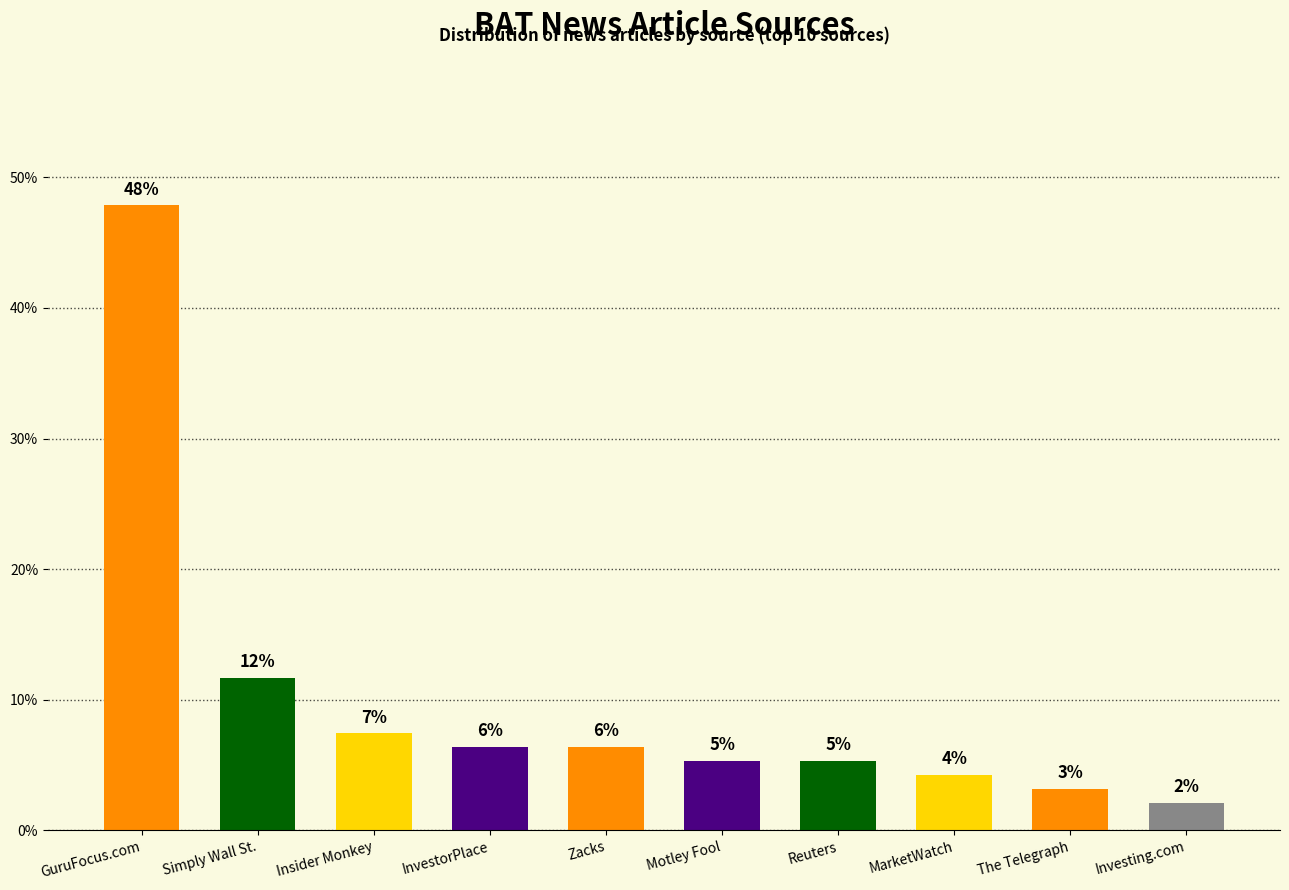

At which category does the chart reach its minimum across all series?

Investing.com